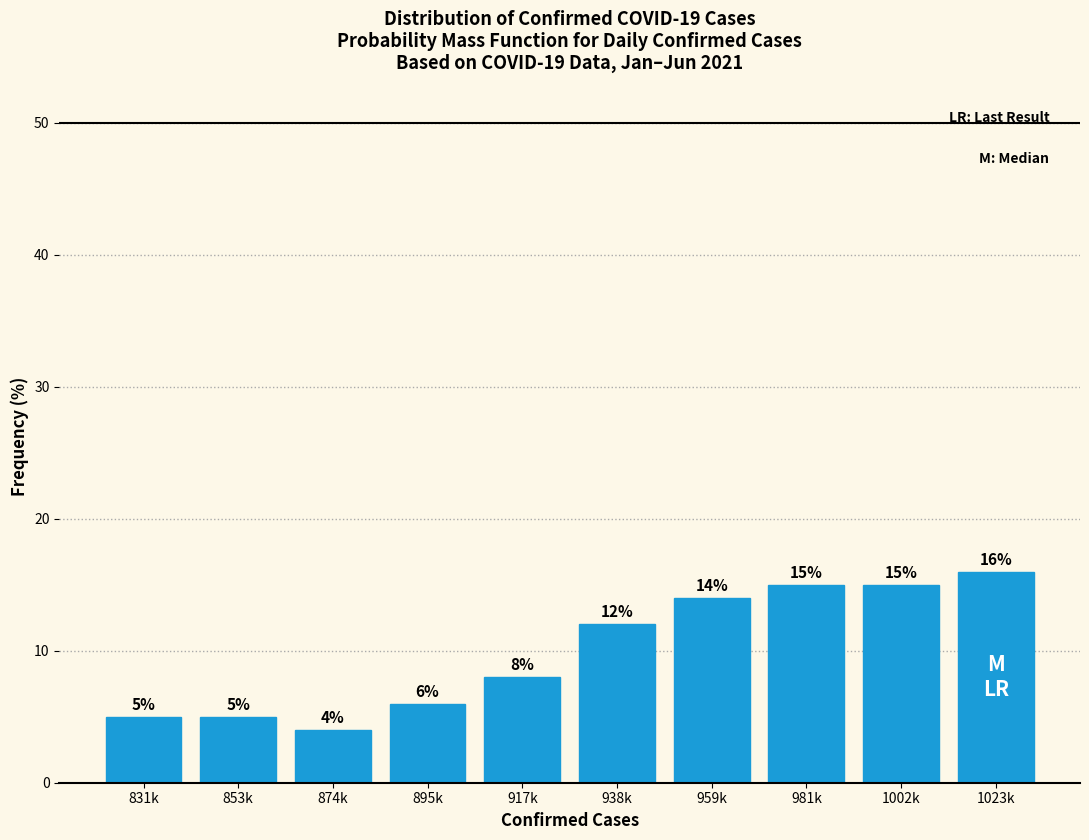

Reading left to right, transcribe all the data shown in this chart.

5.0	5.0	4.0	6.0	8.0	12.0	14.0	15.0	15.0	16.0